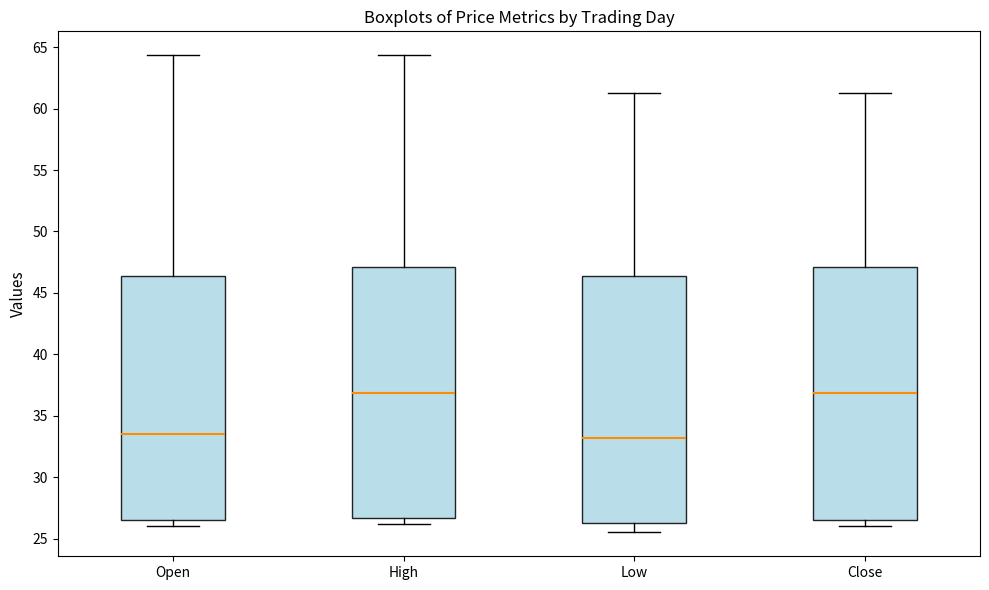

Reading left to right, read every box against the y-axis: the position of its median line, the range the box covers, and the ends of its whiskers. The values are not printed on the chart, so give them approximately, as read against the axis.

Open: median 33.5, box 26.5 to 46.5, whiskers 26.0 to 64.5
High: median 37.0, box 26.5 to 47.0, whiskers 26.0 to 64.5
Low: median 33.0, box 26.0 to 46.5, whiskers 25.5 to 61.5
Close: median 37.0, box 26.5 to 47.0, whiskers 26.0 to 61.5